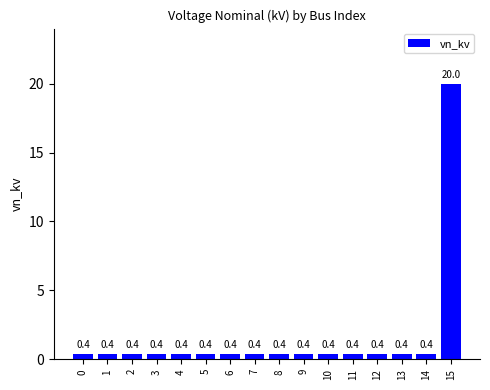

At which category does the chart reach its peak across all series?

15